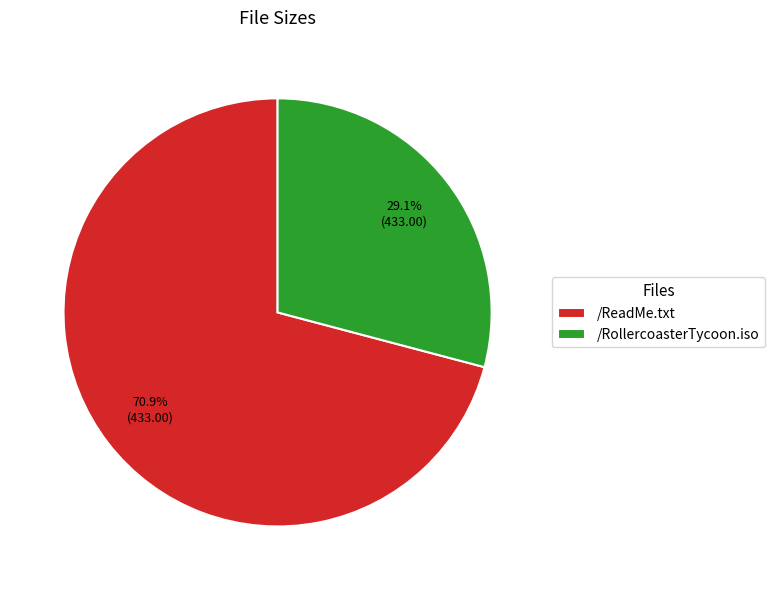

How much of the chart is everything except /RollercoasterTycoon.iso?

70.9%